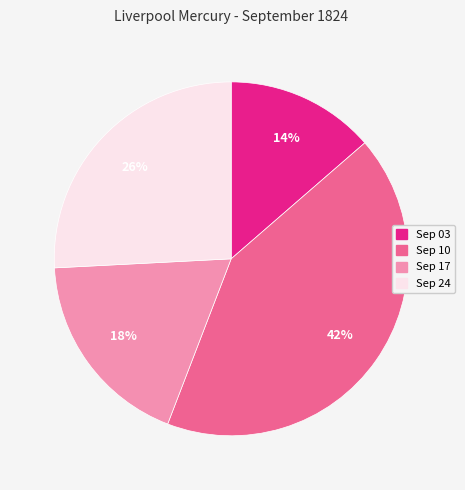

To the nearest percent, what is the average slice percentage?

25%